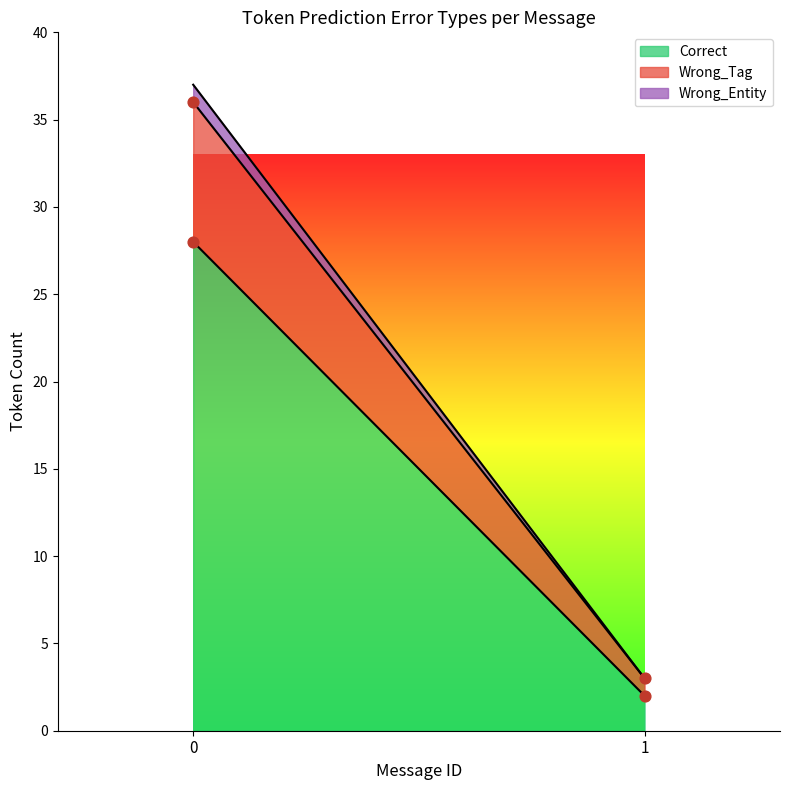

At how many categories does at least one series exceed 19?

1